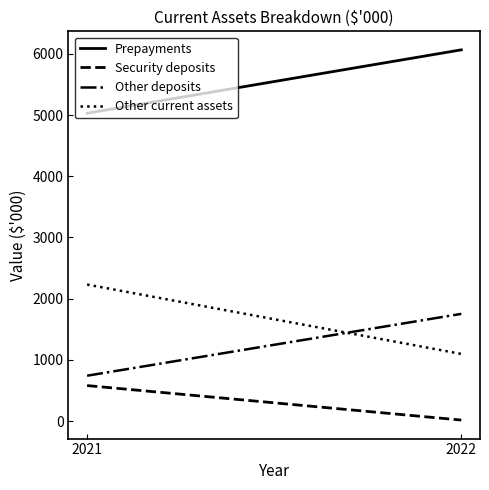

Is it true that Security deposits equals 580 at 2021?

True